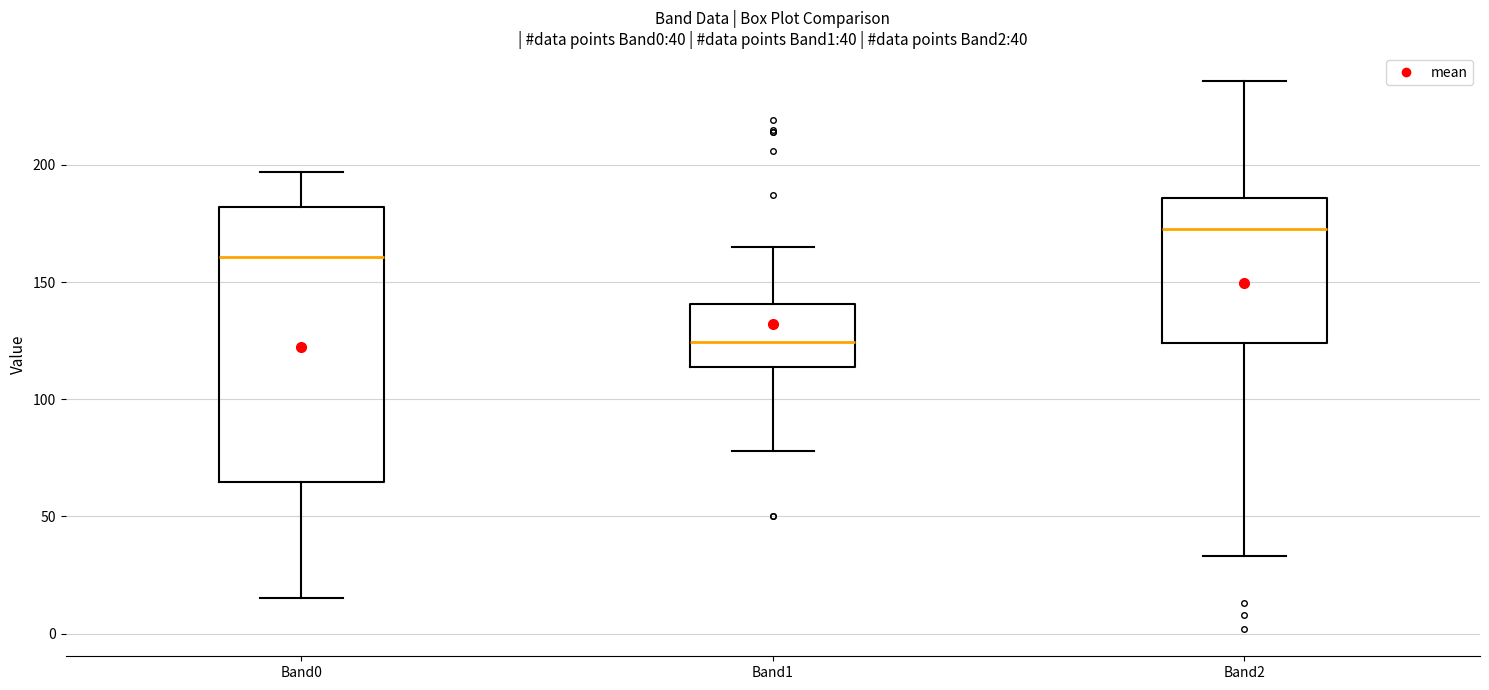

Which box's median line is the lowest?

Band1